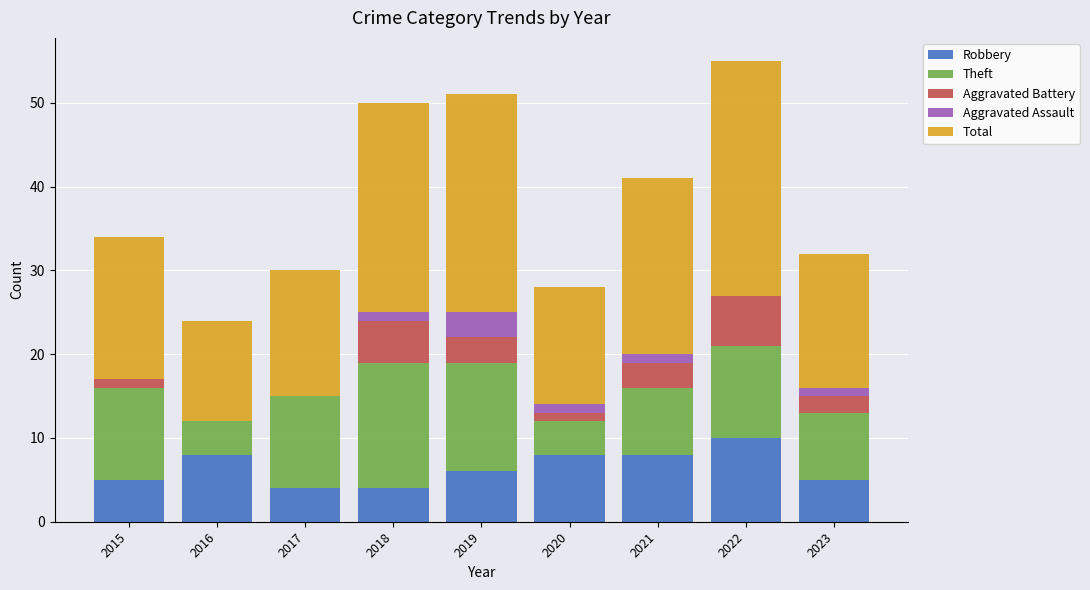

The value of Robbery at 2021 is 12. True or false?

False